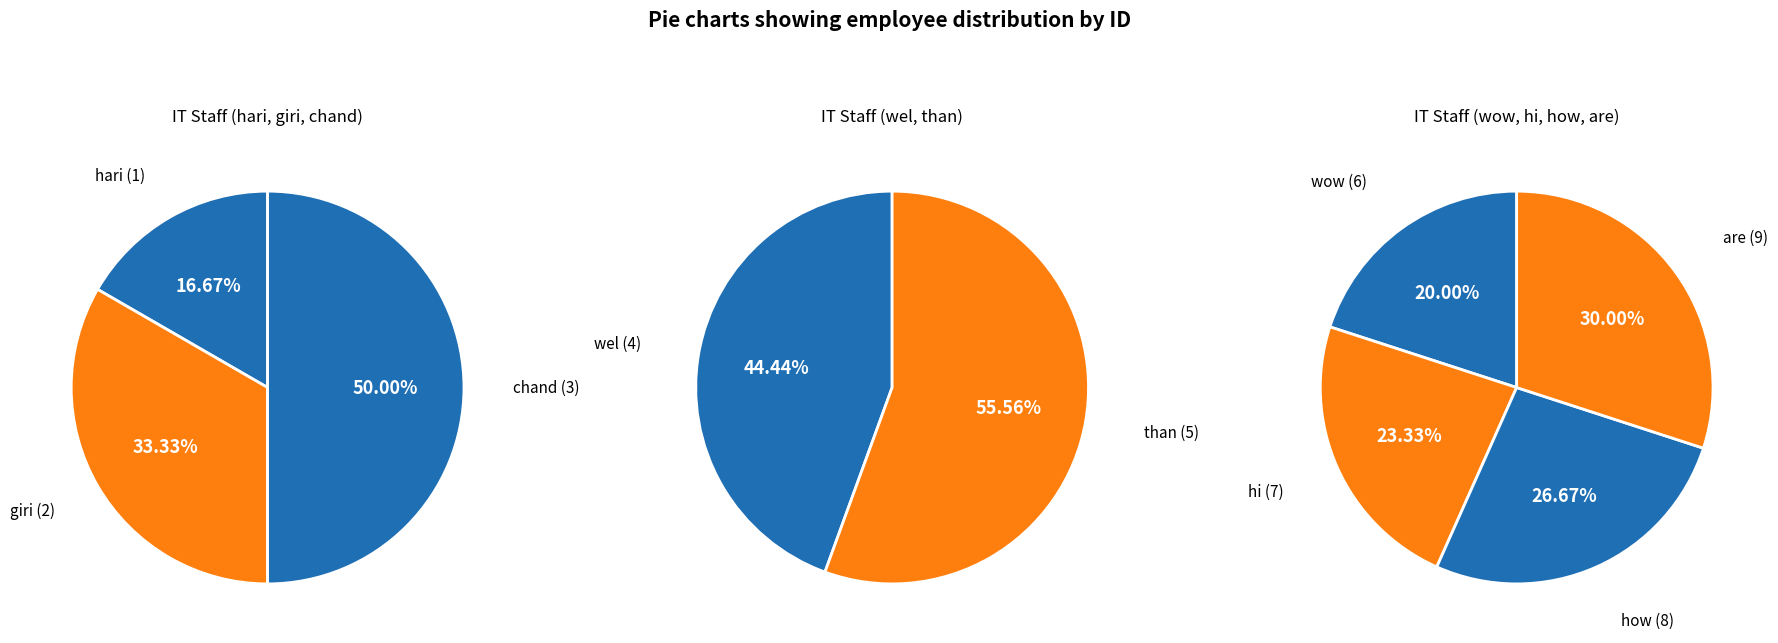

Which slice is the smallest?

hari